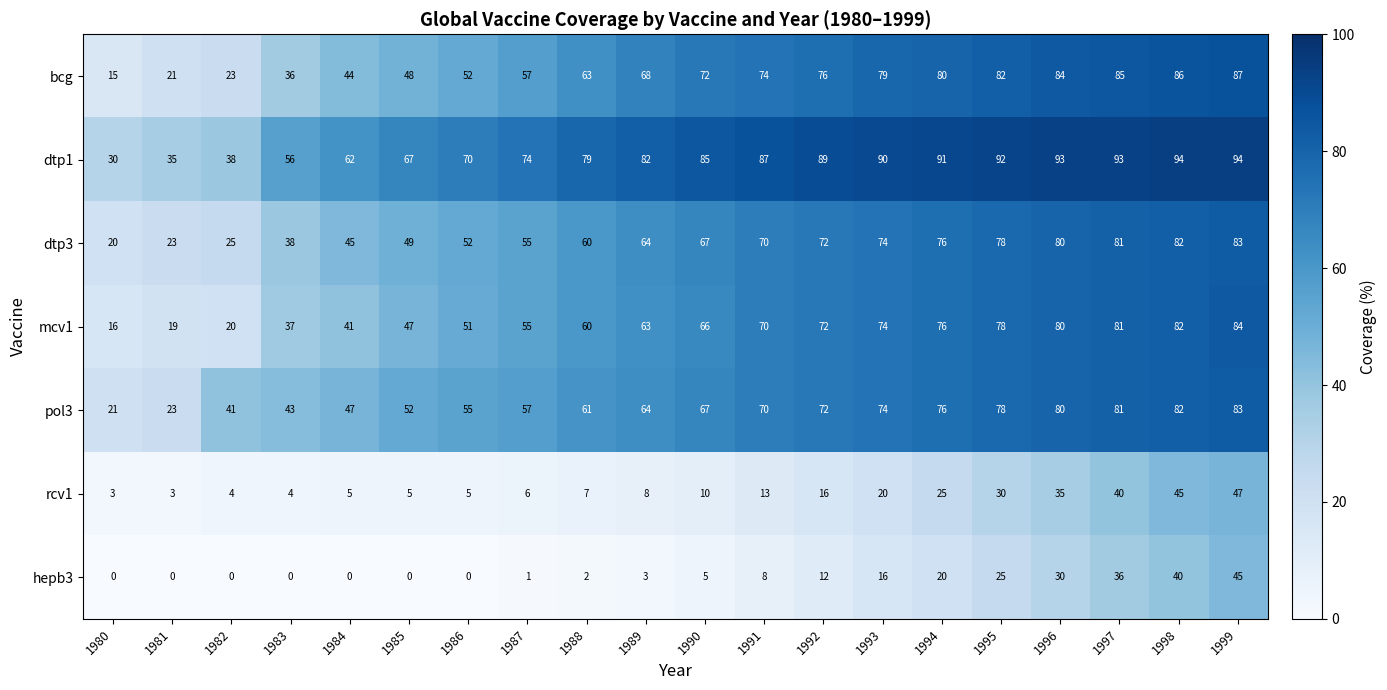

What is the average value of the rcv1 series?

17